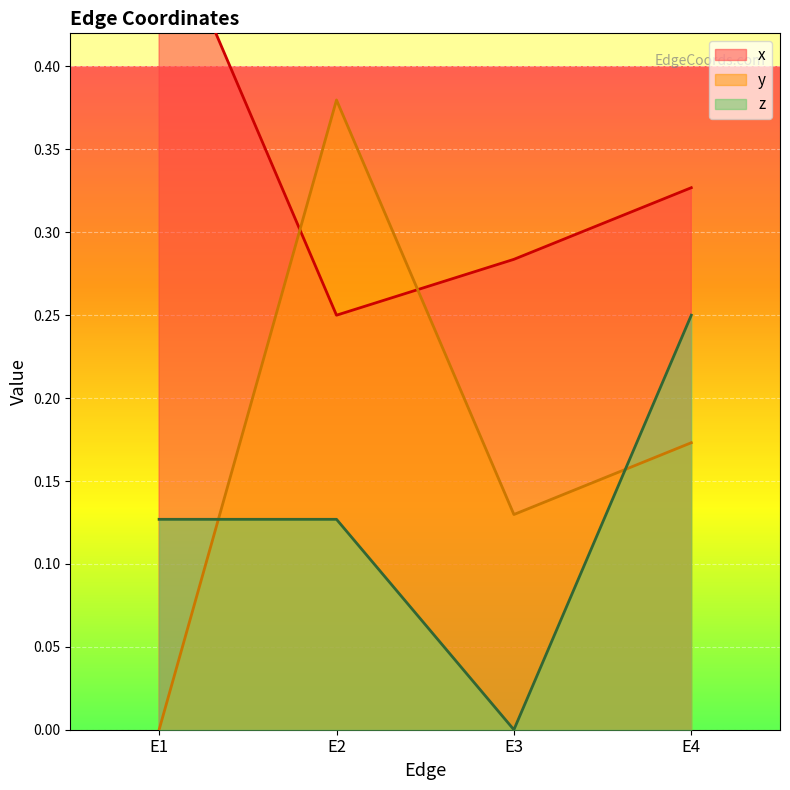

Reading left to right, transcribe all the data shown in this chart.

x: 0.5	0.2	0.3	0.3
y: 0.0	0.4	0.1	0.2
z: 0.1	0.1	0.0	0.2